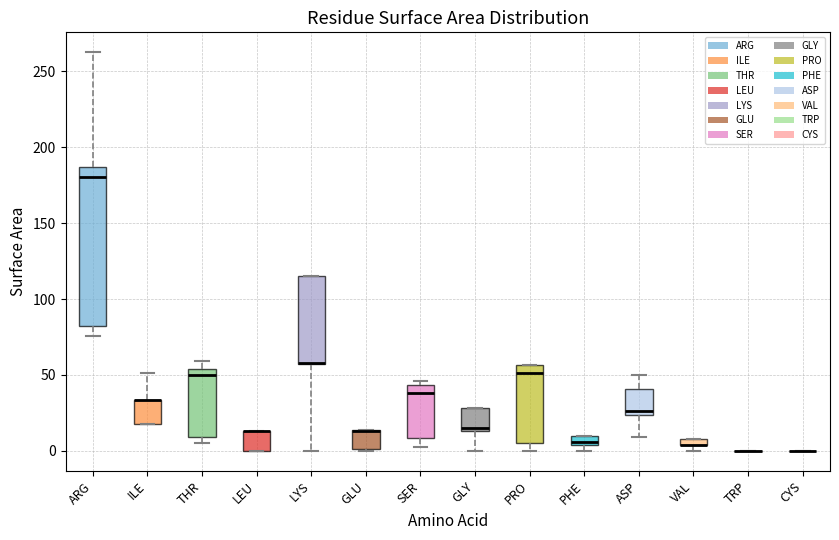

Which box is the tallest, from its lower edge to its upper edge?

ARG